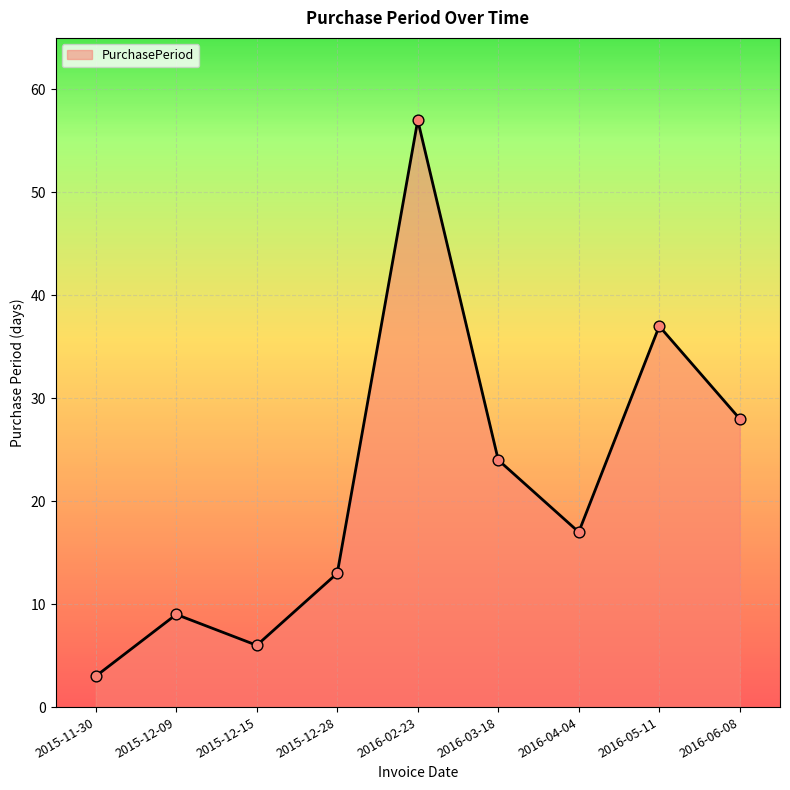

What is the change in value from 2015-12-09 to 2015-12-15?

-3